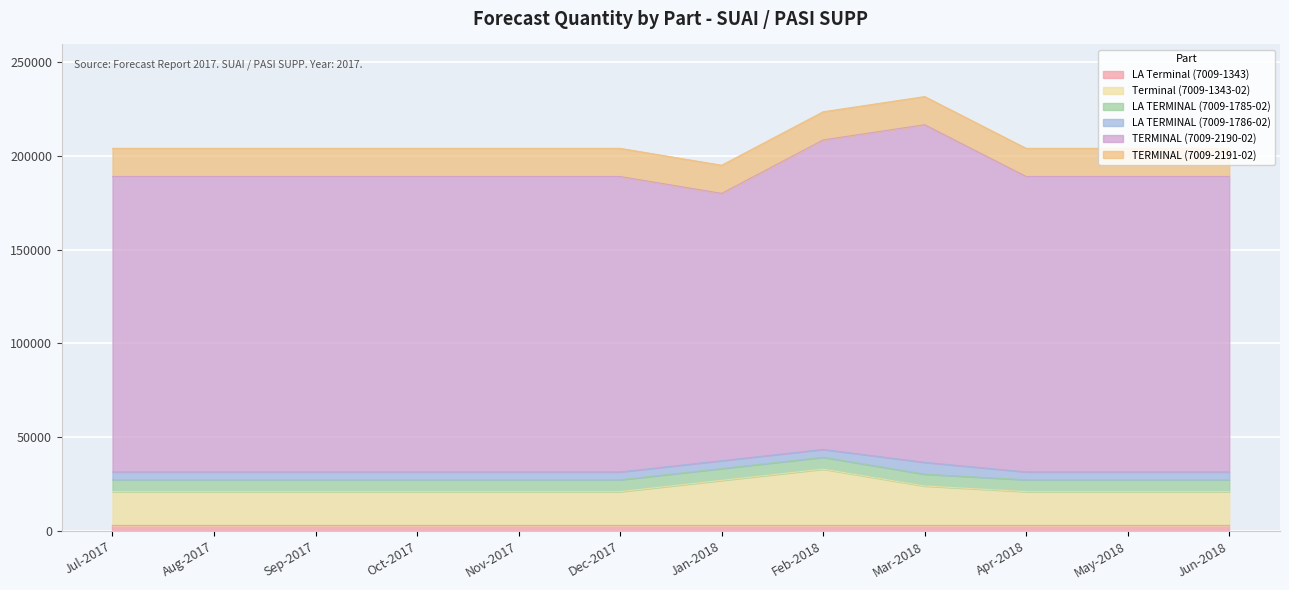

What is the total value across all series at Jul-2017?

204000